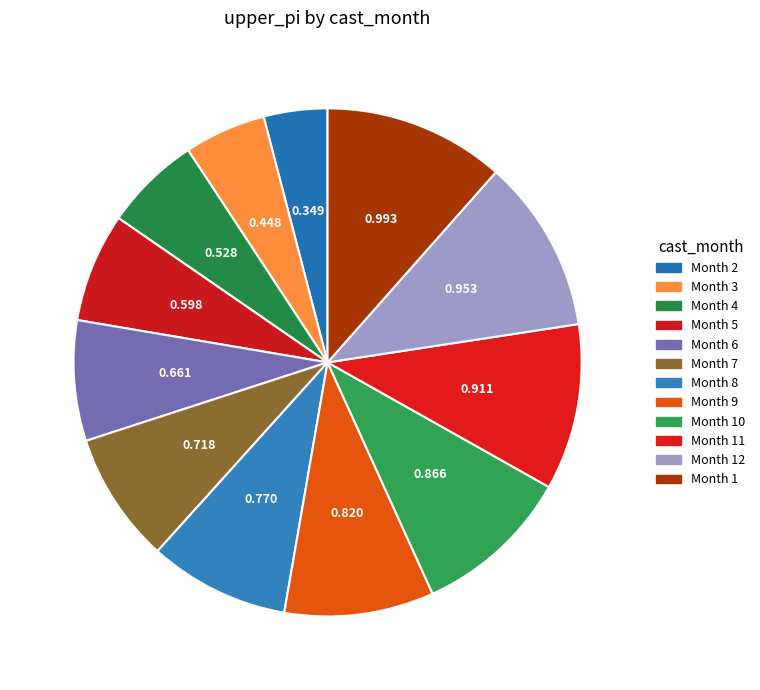

Which category has the biggest portion of the pie?

1